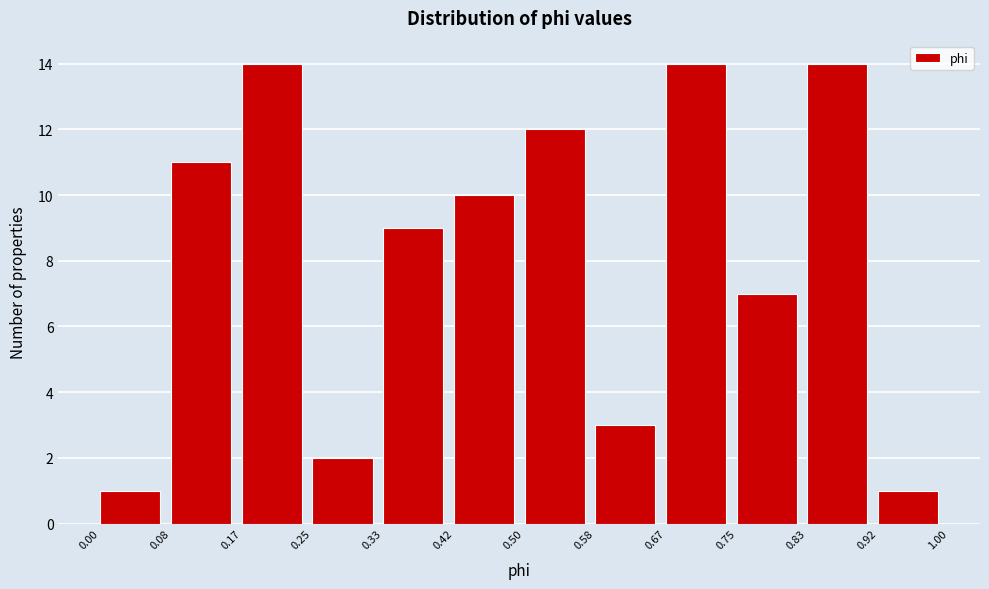

Reading left to right, list every bar in this chart as the range it spans on the x-axis followed by its height. The values are not printed on the chart, so give them approximately, as read against the axis.

0.00 to 0.08: 1
0.08 to 0.17: 11
0.17 to 0.25: 14
0.25 to 0.33: 2
0.33 to 0.42: 9
0.42 to 0.50: 10
0.50 to 0.58: 12
0.58 to 0.67: 3
0.67 to 0.75: 14
0.75 to 0.83: 7
0.83 to 0.92: 14
0.92 to 1.00: 1